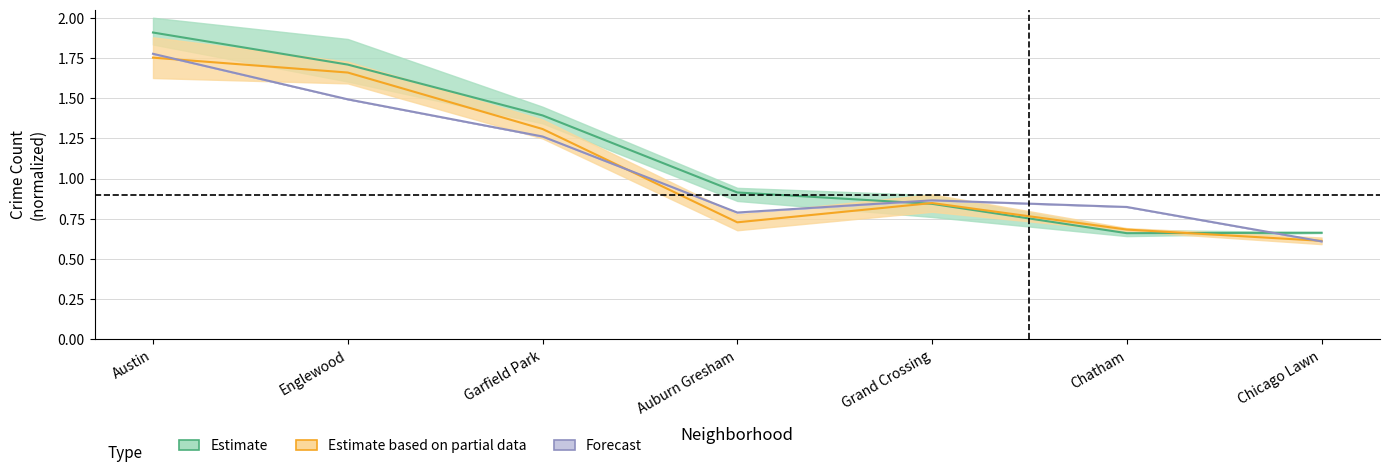

What is the value of the 2023 point at the 6th from the left?

0.8